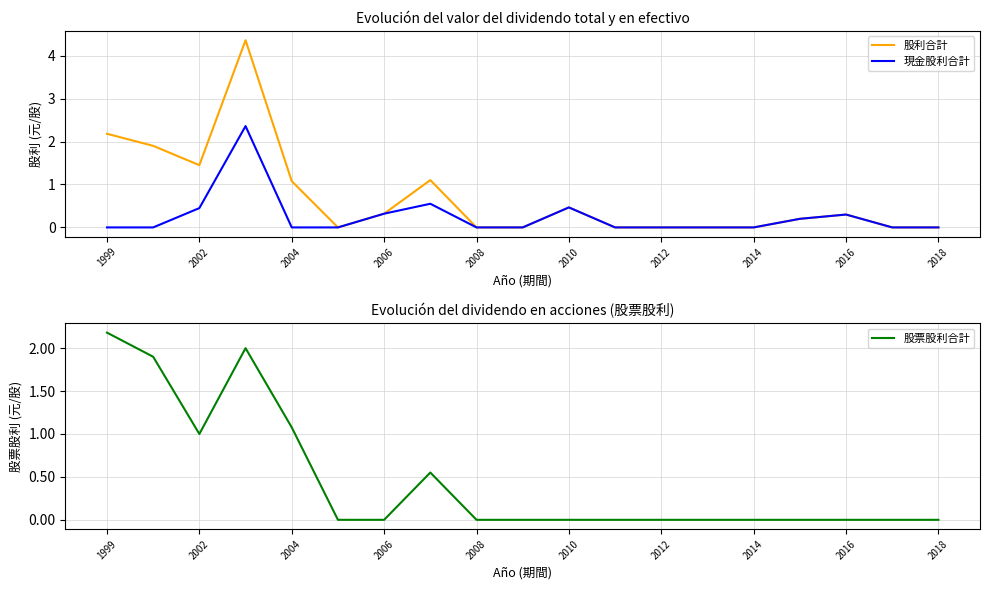

What is the difference between the second highest and second lowest values in the 股利合計 series?

2.2